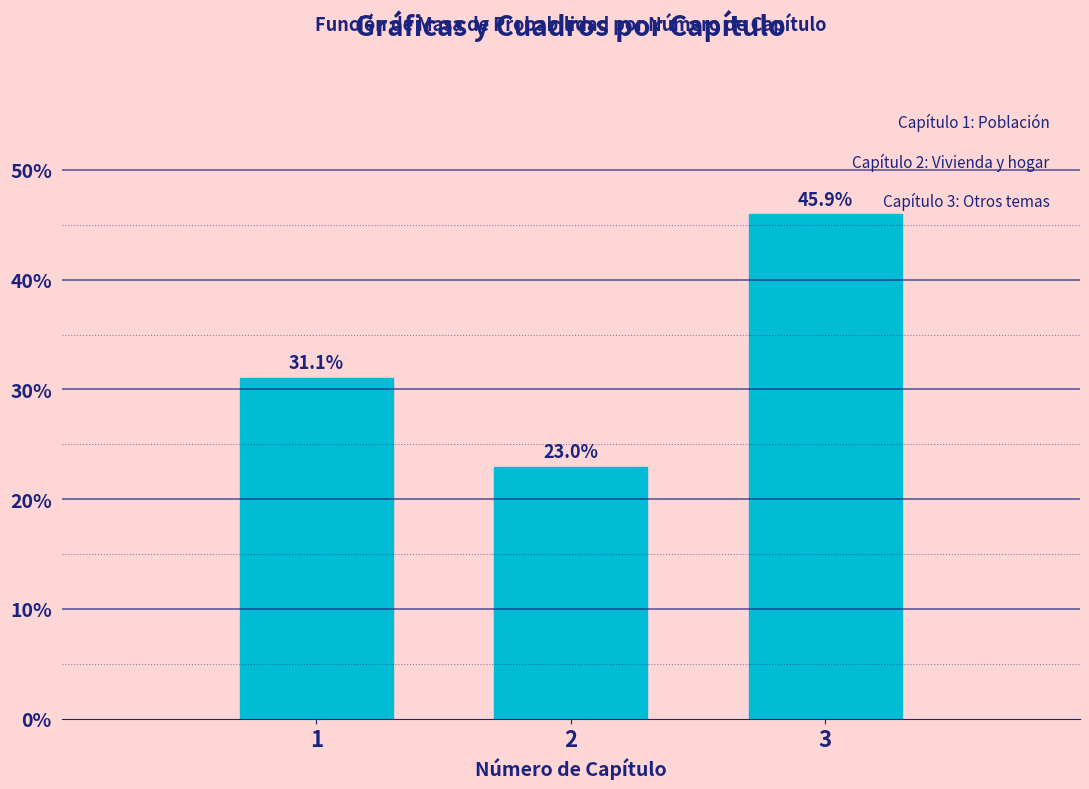

Reading left to right, extract all data points from this chart.

31.1	23.0	45.9